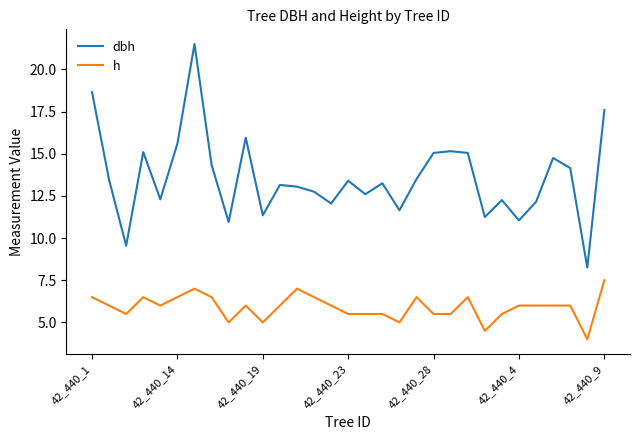

True or false: h and dbh intersect in this chart.

False